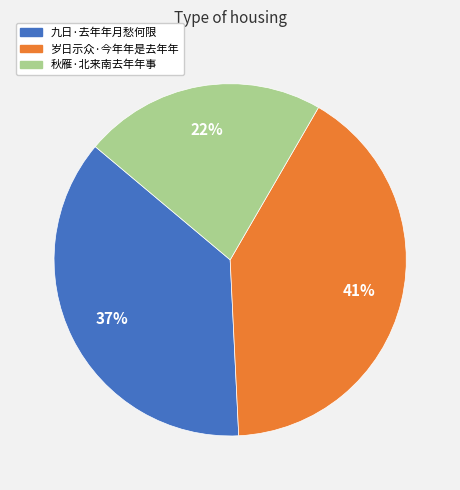

How many slices are in this pie chart?

3